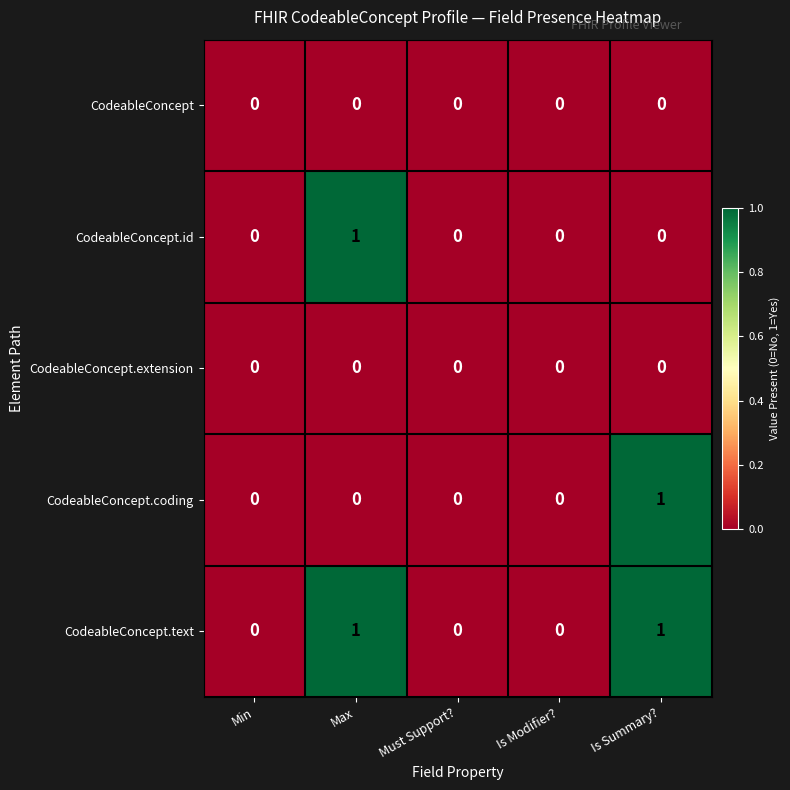

Count the CodeableConcept.id values in the range 0 to 1.

5